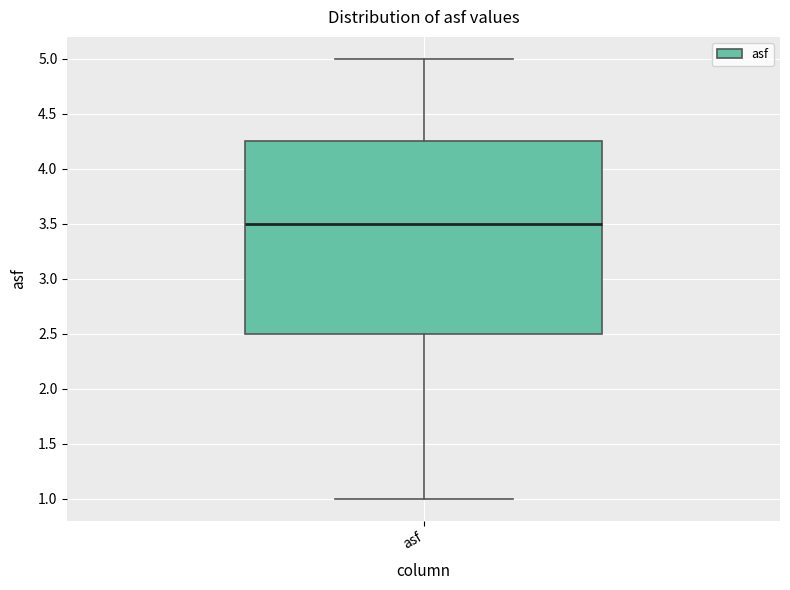

Transcribe this box plot: give where the median line is, the range the box spans, and where the two whiskers end, as read against the y-axis. The values are not printed on the chart, so give them approximately, as read against the axis.

median 3.50, box 2.50 to 4.25, whiskers 1.00 to 5.00